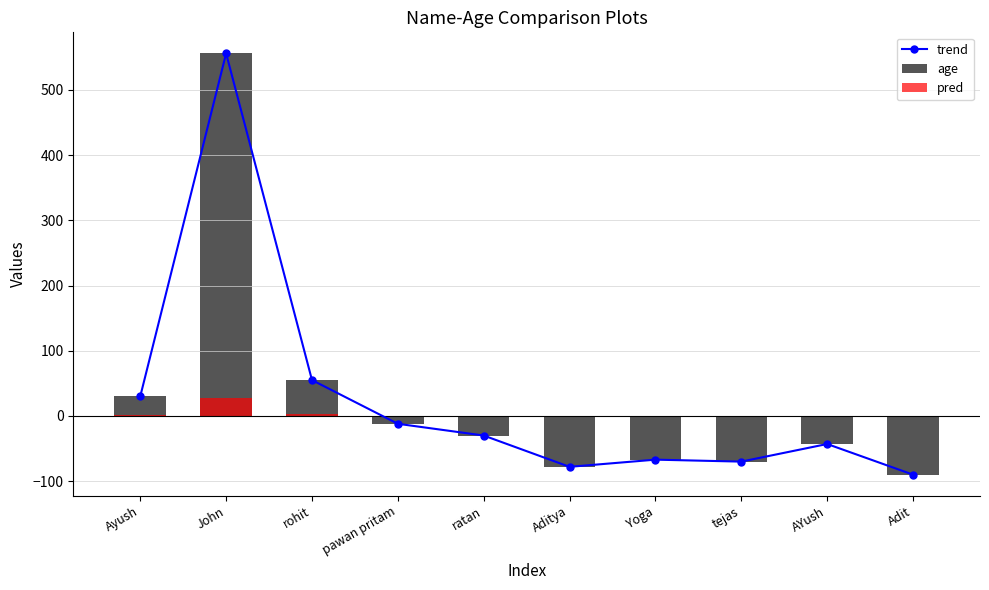

What is the total value across all series at Ayush?

61.5